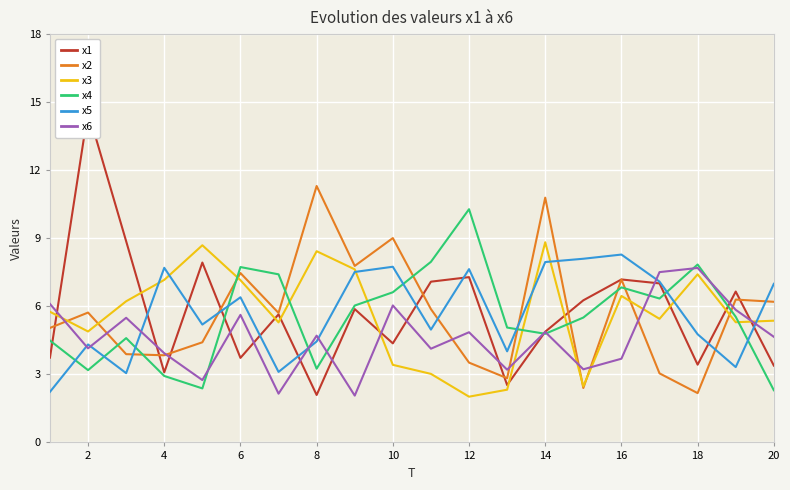

The x6 series shows 4.7 at 20. True or false?

True